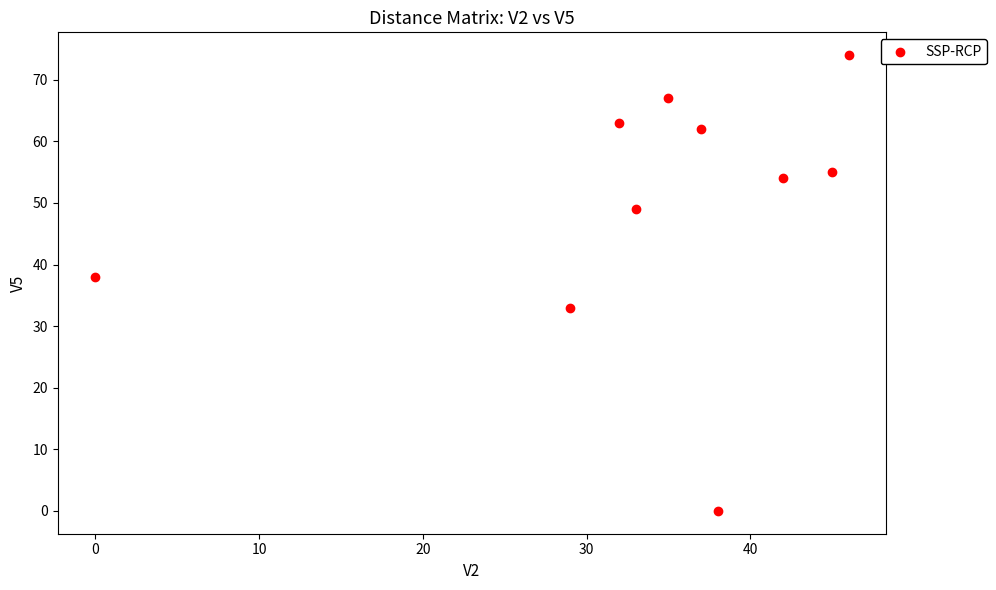

What is the average X value?

34